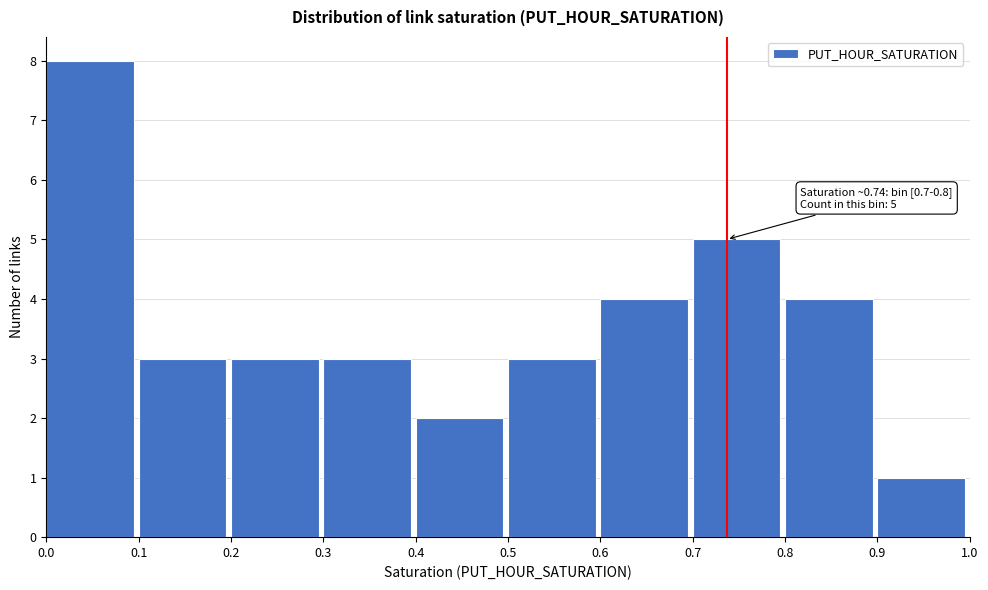

Which range on the x-axis has the tallest bar?

0.0 to 0.1